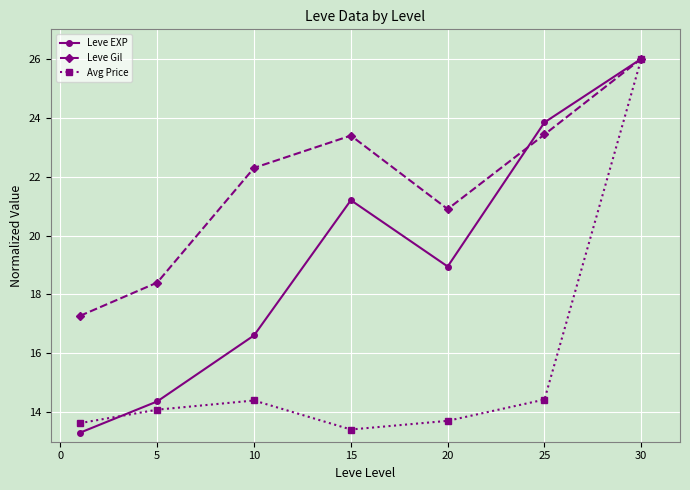

What is the value of the Avg Price point at the 2nd from the left?

14.1